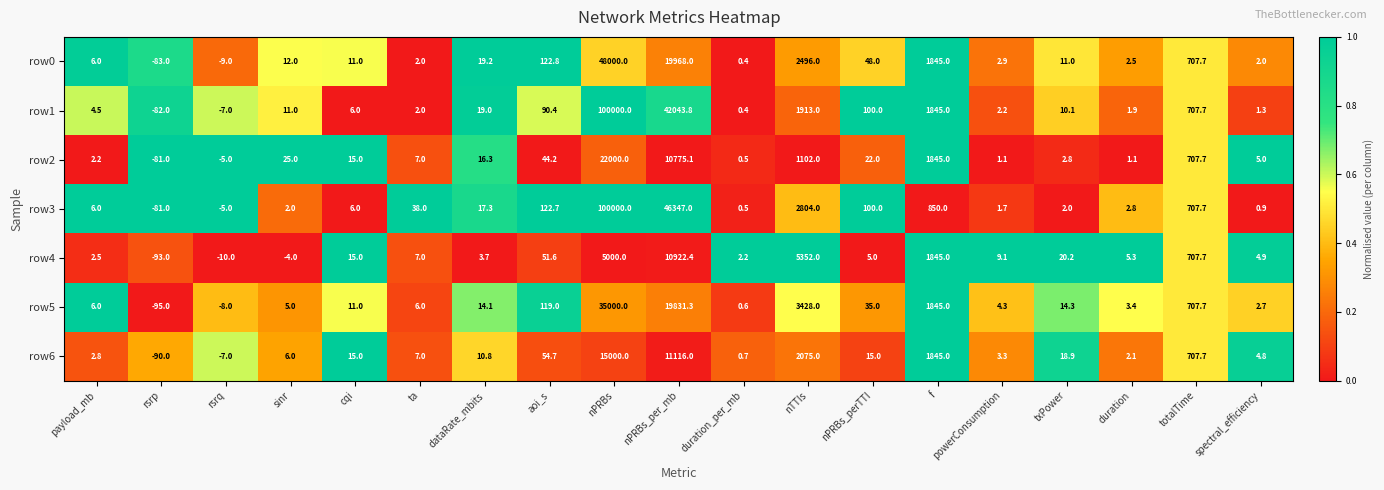

What is the difference between the maximum and minimum values in the row5 series?

35095.0